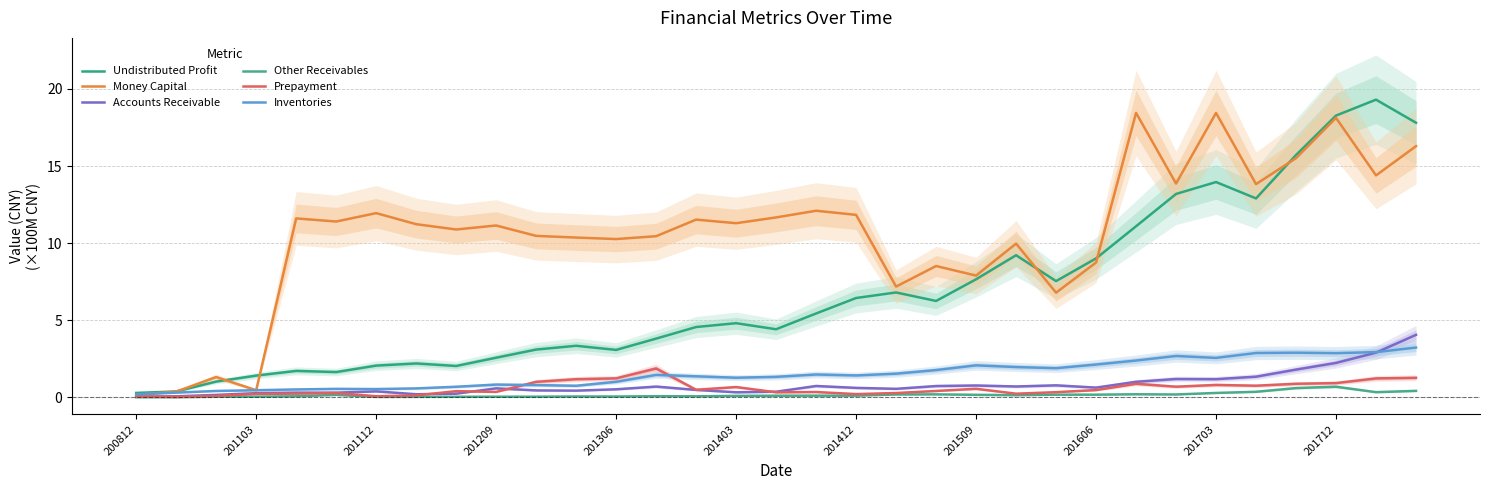

True or false: Other Receivables and Prepayment cross at least once.

False